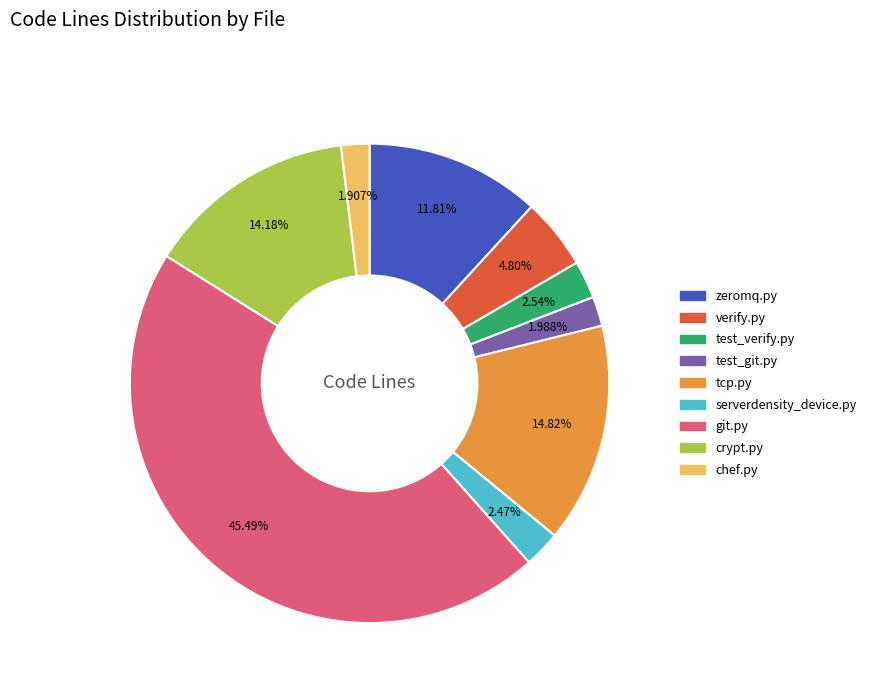

Count the number of slices in the pie.

9